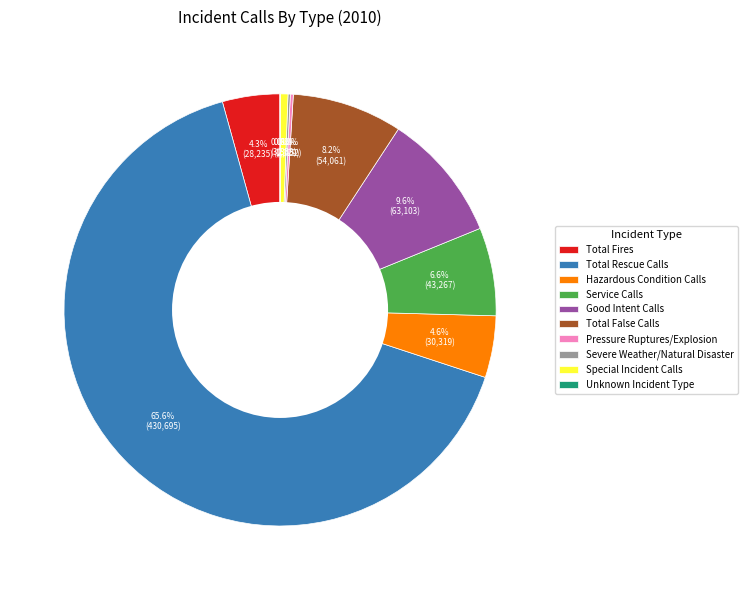

To the nearest percent, what is the difference between the largest and smallest slice percentages?

66%